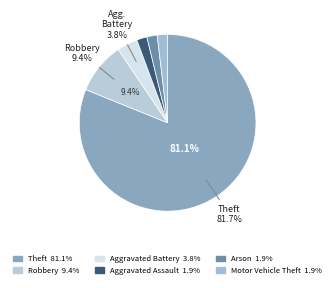

To the nearest percent, what portion does Aggravated Battery represent?

4%